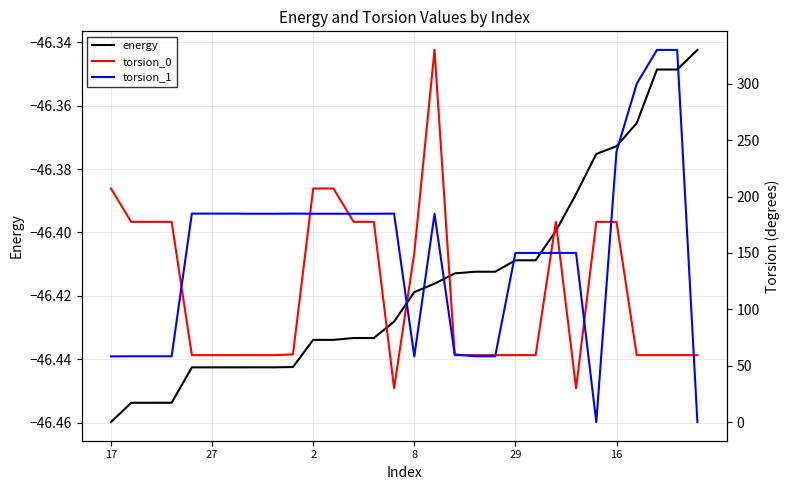

What are all the series names shown in the legend?

energy, torsion_0, torsion_1